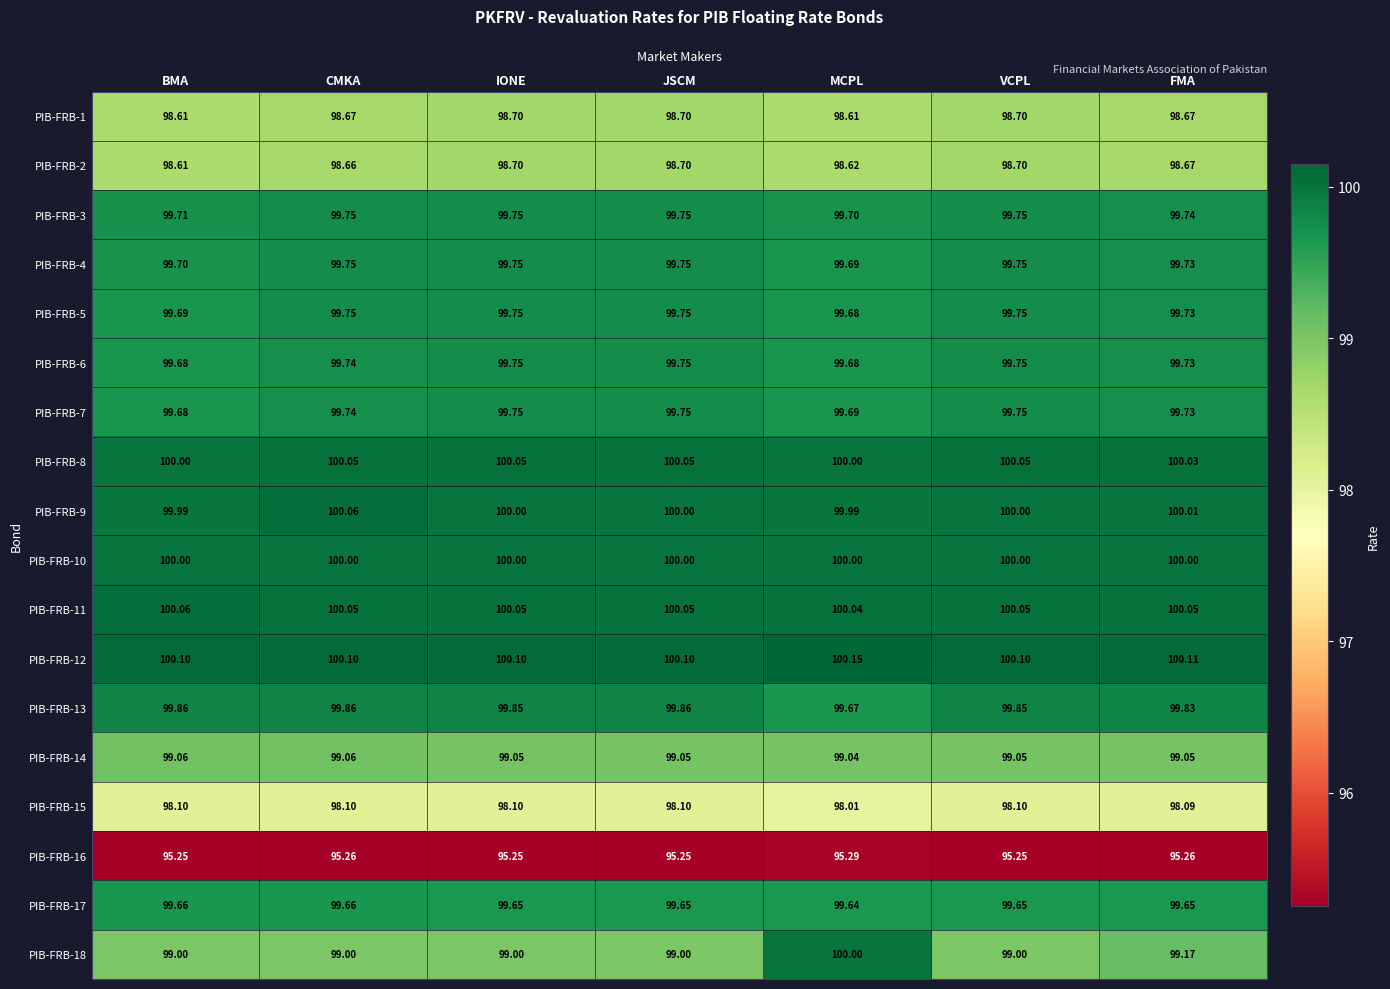

At which category is the sum across all series the highest?

MCPL